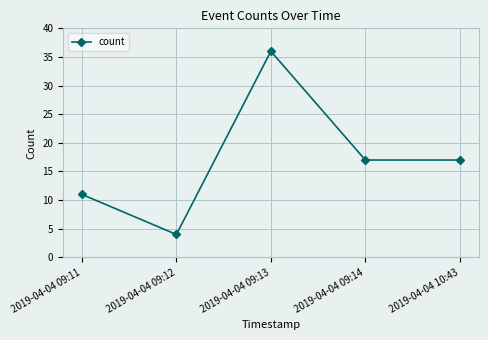

The chart shows a value of 16 at 2019-04-04 09:13. True or false?

False